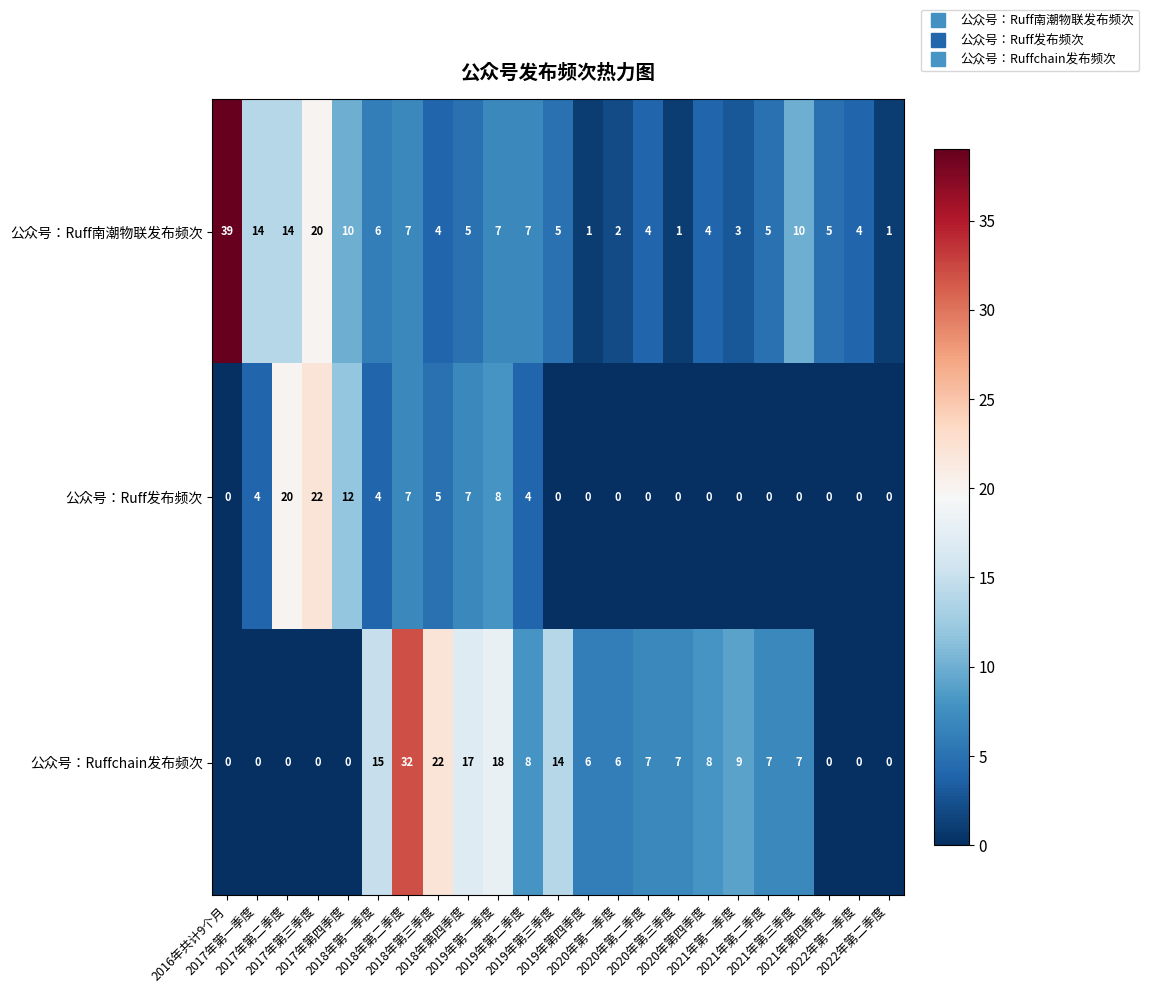

Which series has the largest total across all categories?

公众号：Ruffchain发布频次